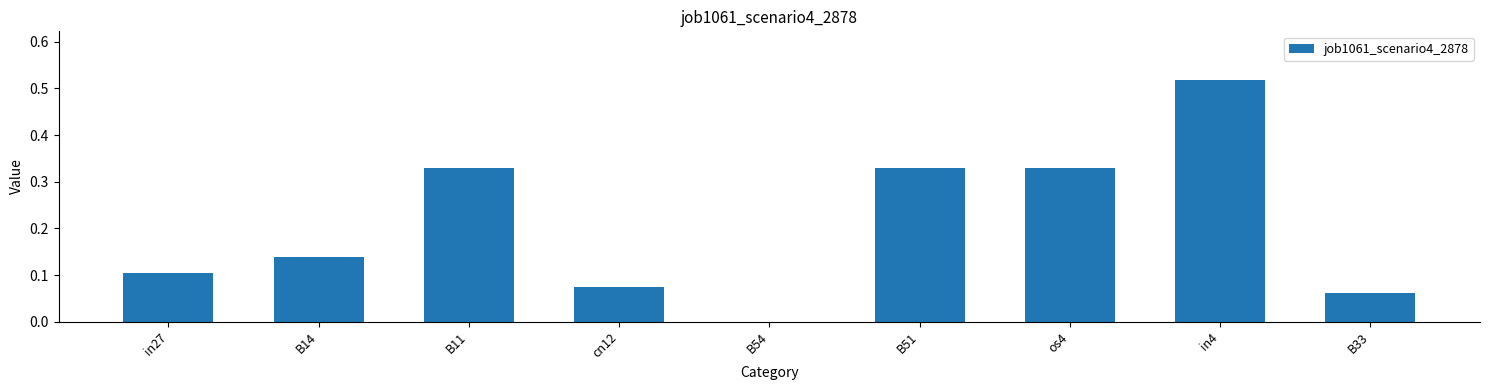

Which has a higher value, os4 or B14?

os4